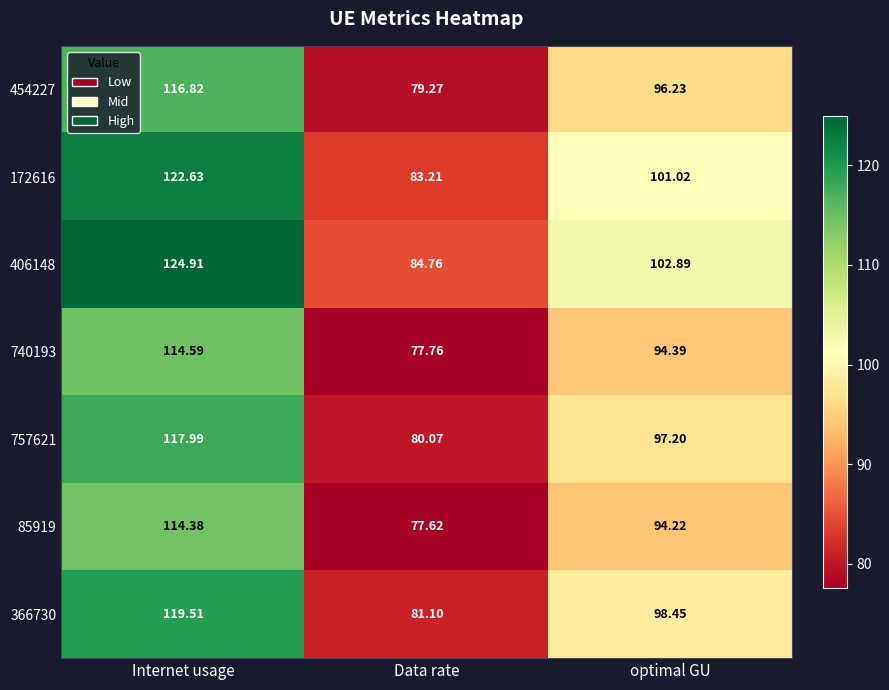

Between Internet usage and Data rate, which series saw the biggest shift?

406148